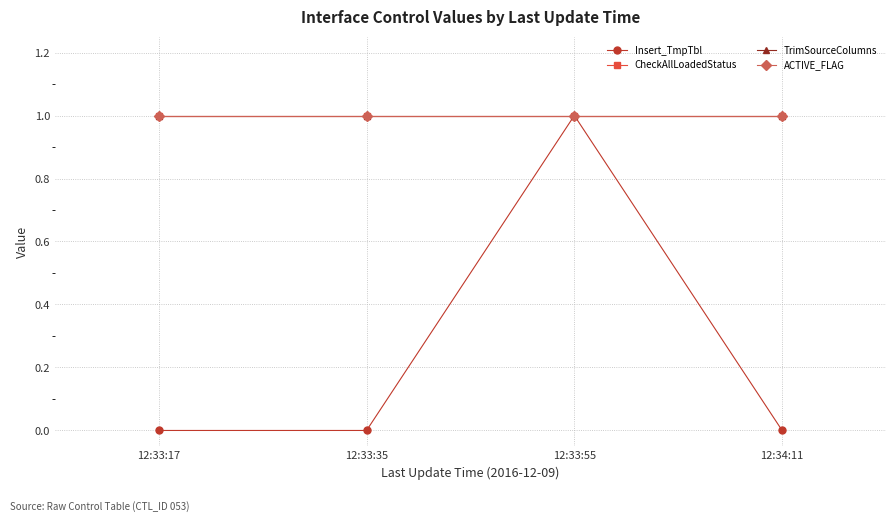

Is this an area chart (filled region under the line)?

No